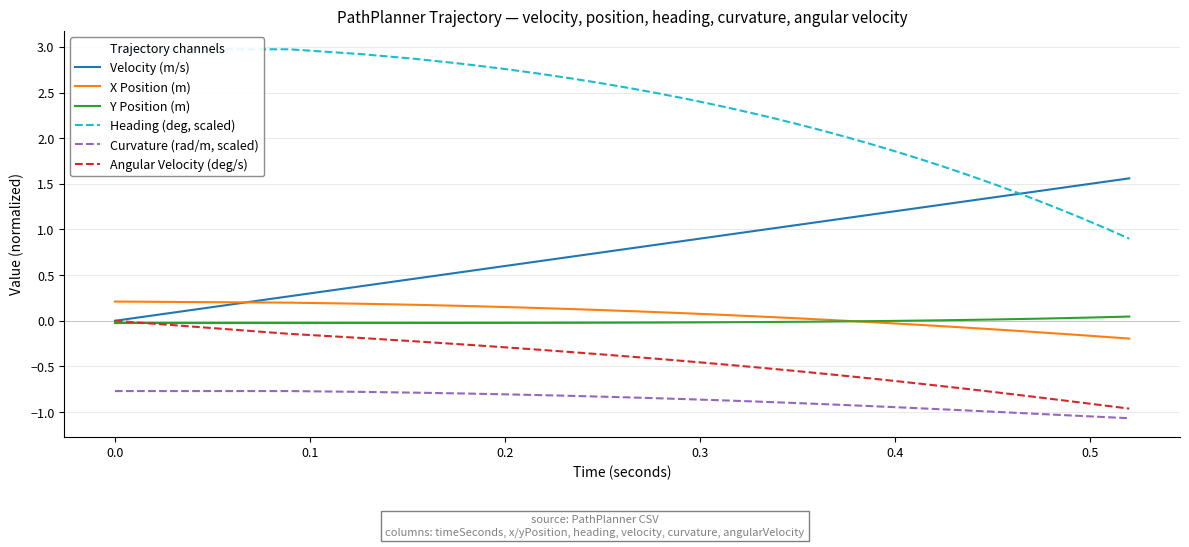

True or false: Curvature (rad/m, scaled) and Angular Velocity (deg/s) cross at least once.

False